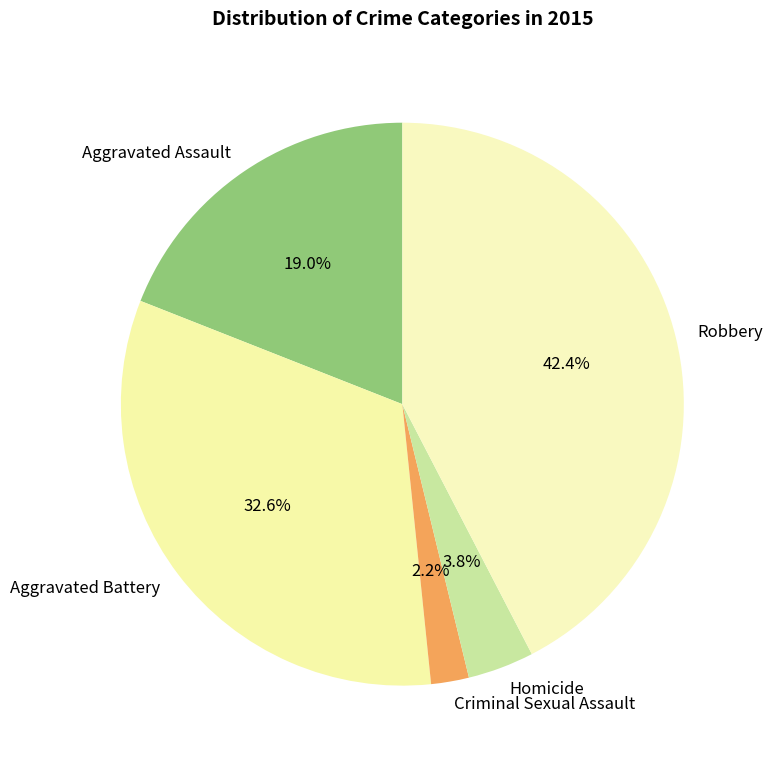

Rank the categories by value from lowest to highest.

Criminal Sexual Assault, Homicide, Aggravated Assault, Aggravated Battery, Robbery